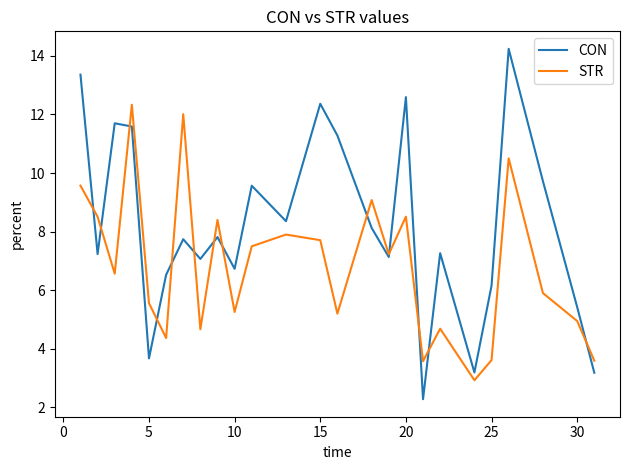

Rank the series by their average value, from highest to lowest.

CON, STR